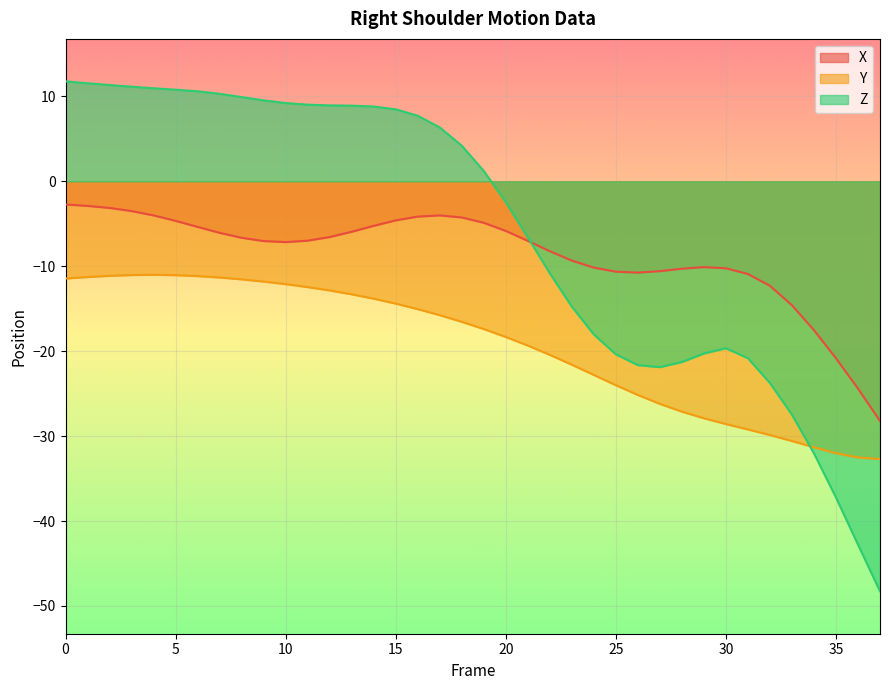

How many negative values does the Z series have?

18